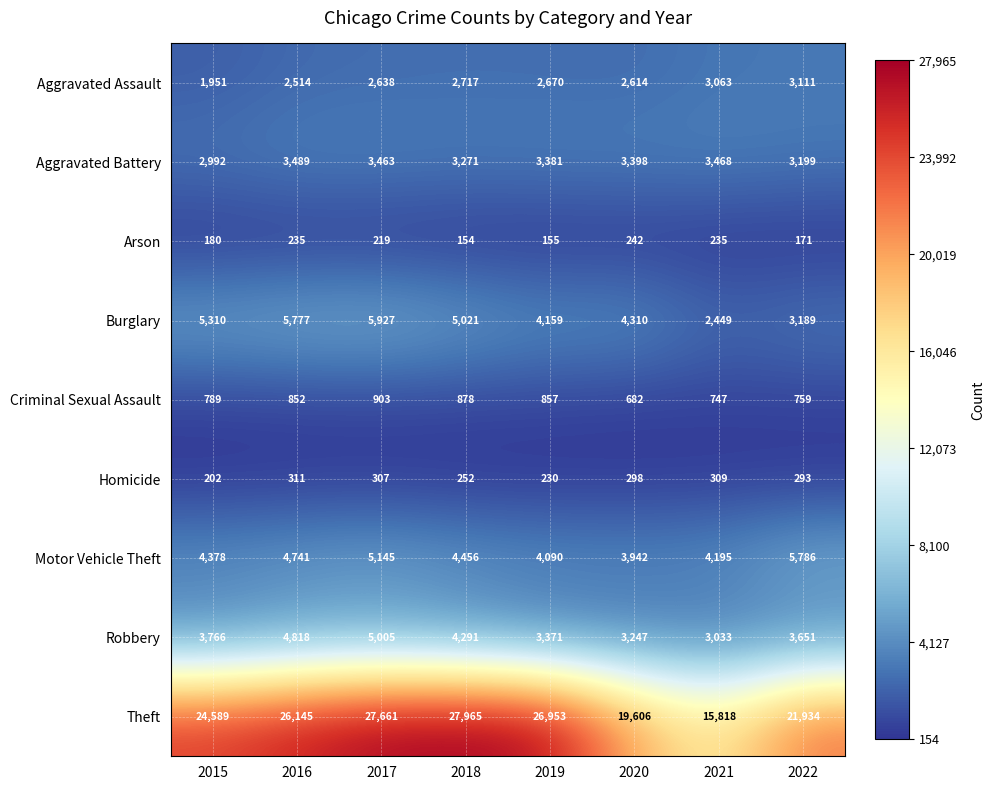

What is the total value across all series at 2022?

42093